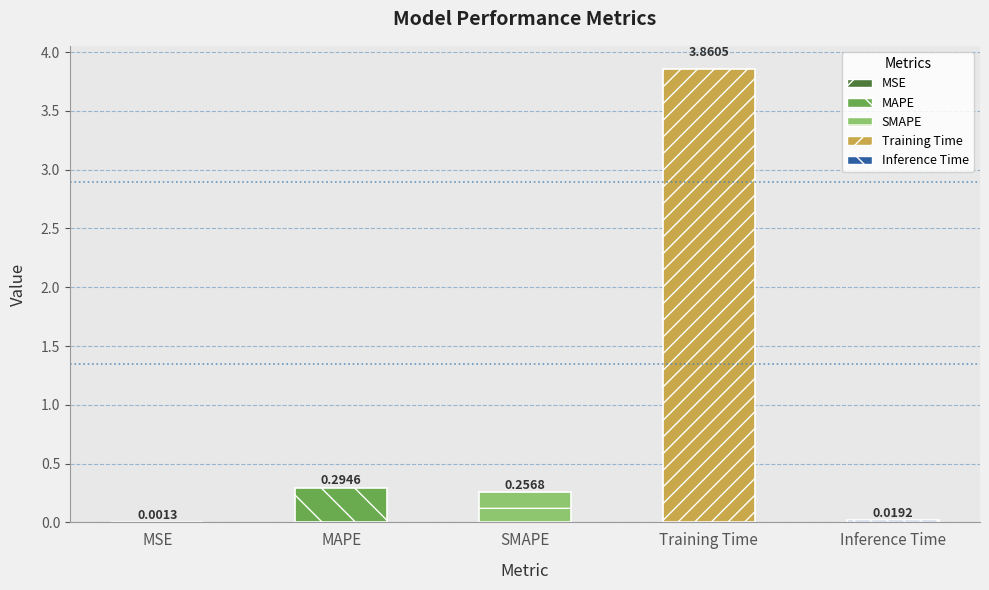

Which category has the highest value across all series?

Training Time